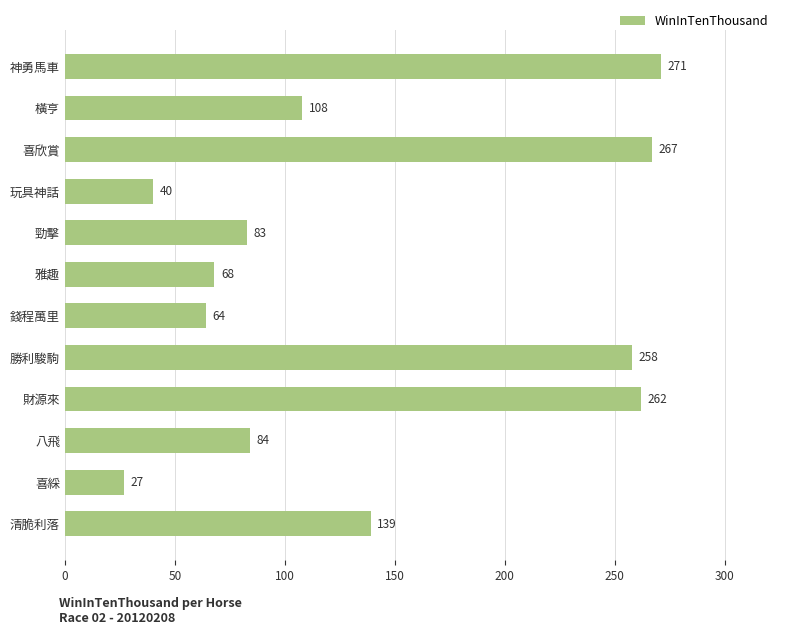

Rank the categories by value from lowest to highest.

喜綵, 玩具神話, 錢程萬里, 雅趣, 勁擊, 八飛, 橫亨, 清脆利落, 勝利駿駒, 財源來, 喜欣賞, 神勇馬車